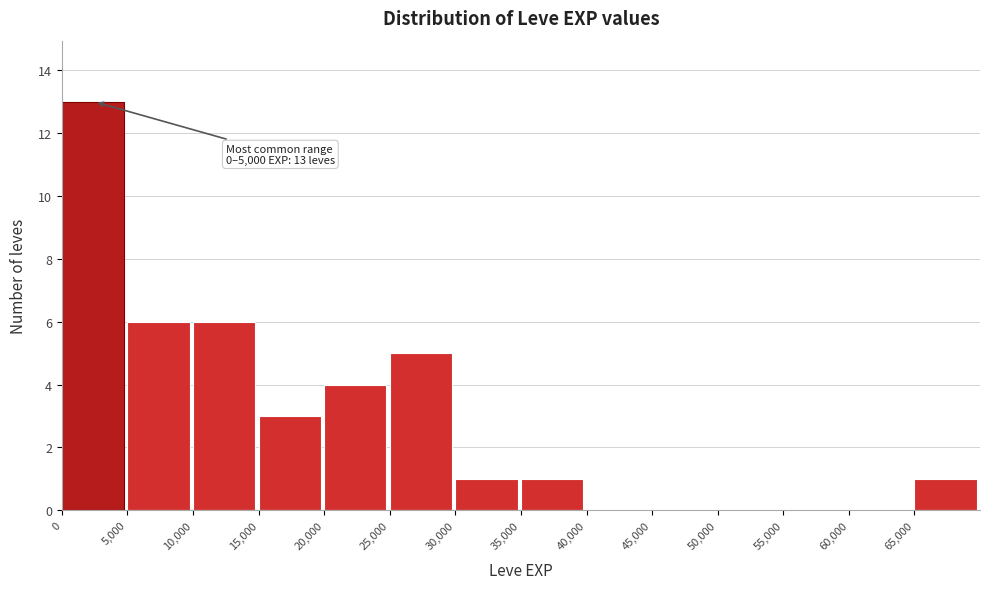

Which range on the x-axis has the tallest bar?

0 to 5000